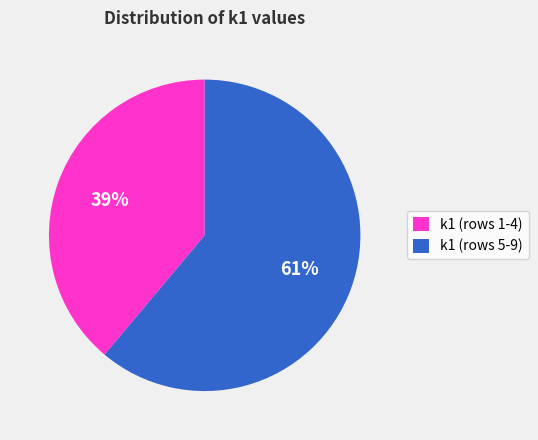

Which slice is the largest?

k1 (rows 5-9)